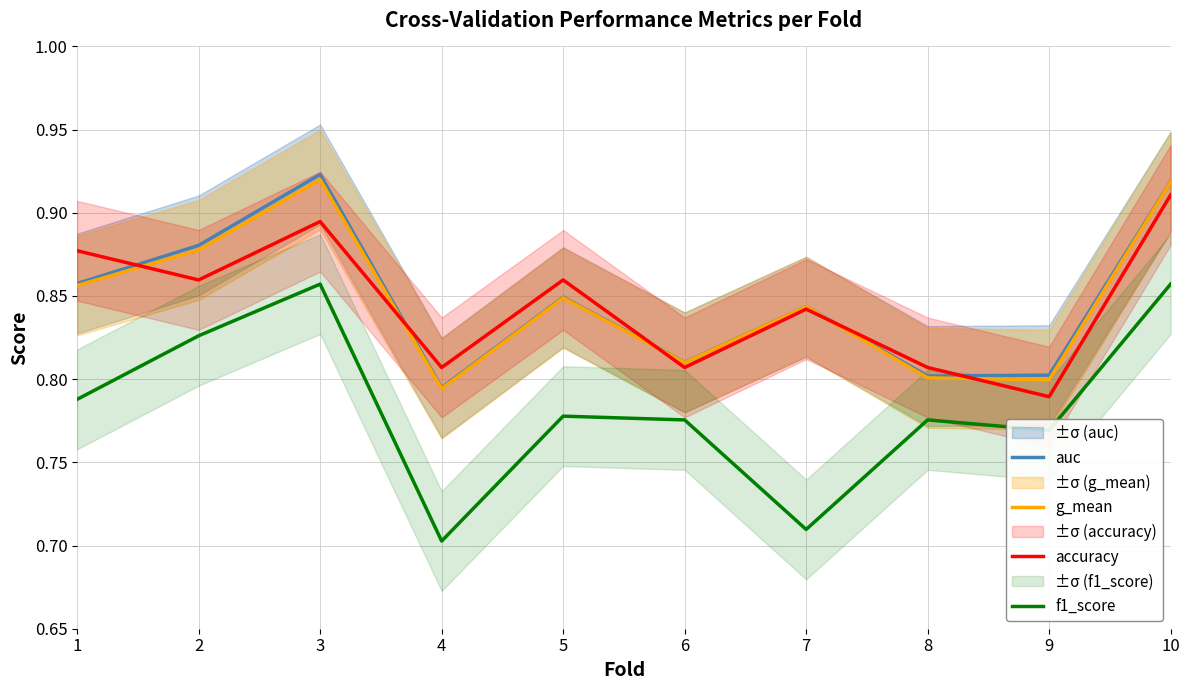

True or false: g_mean and f1_score cross at least once.

False